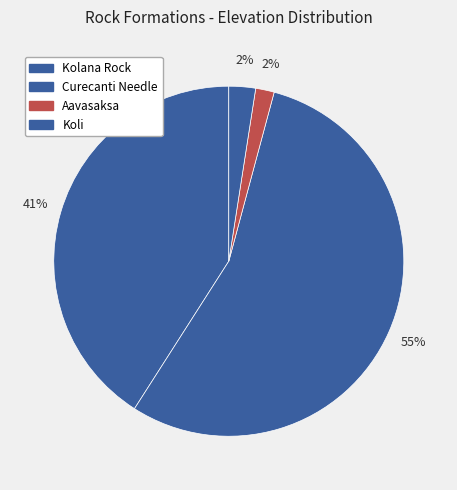

To the nearest percent, what is the difference between the Kolana Rock and Koli slice percentages?

38%